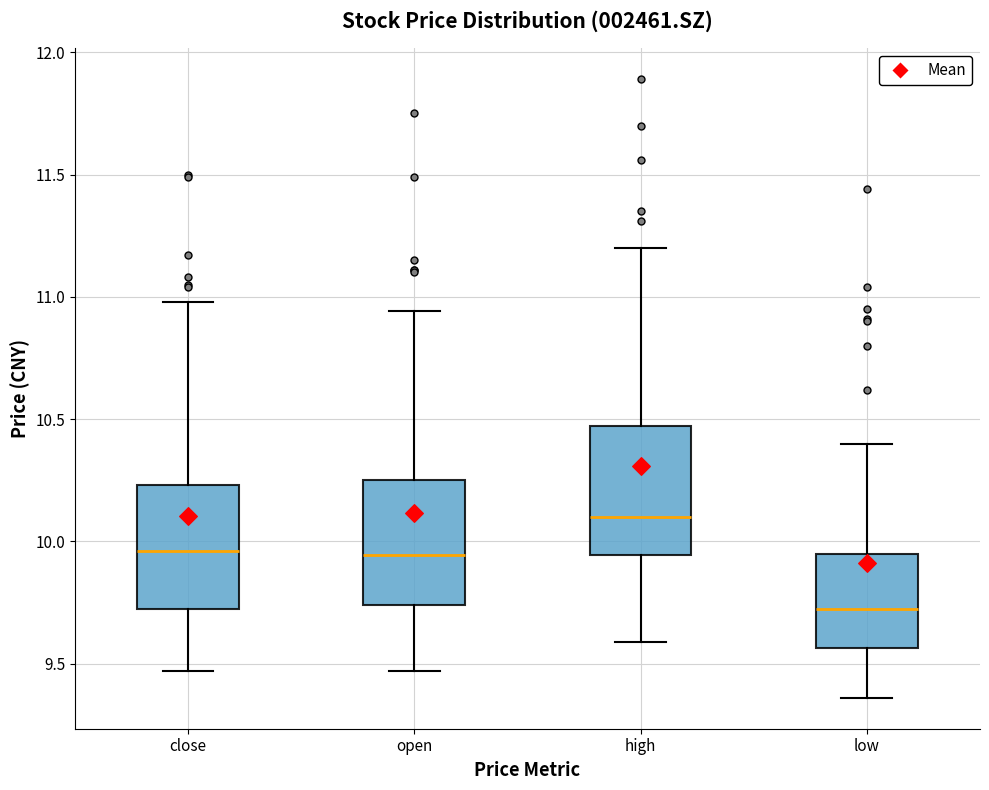

Where does the upper whisker of the box for high end on the y-axis? The values are not printed on the chart, so give them approximately, as read against the axis.

11.20